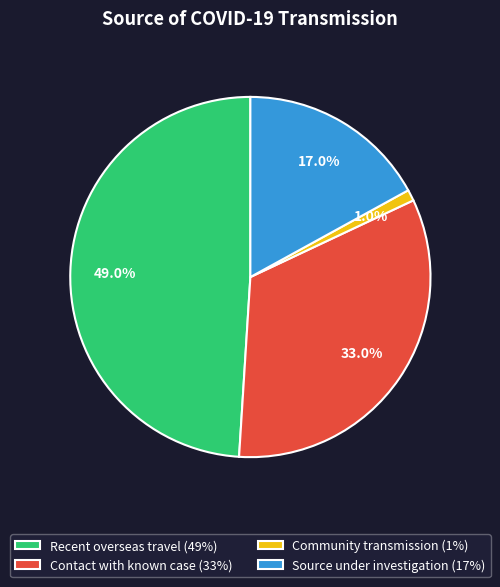

How much of the chart is everything except Recent overseas travel (49%)?

51.0%